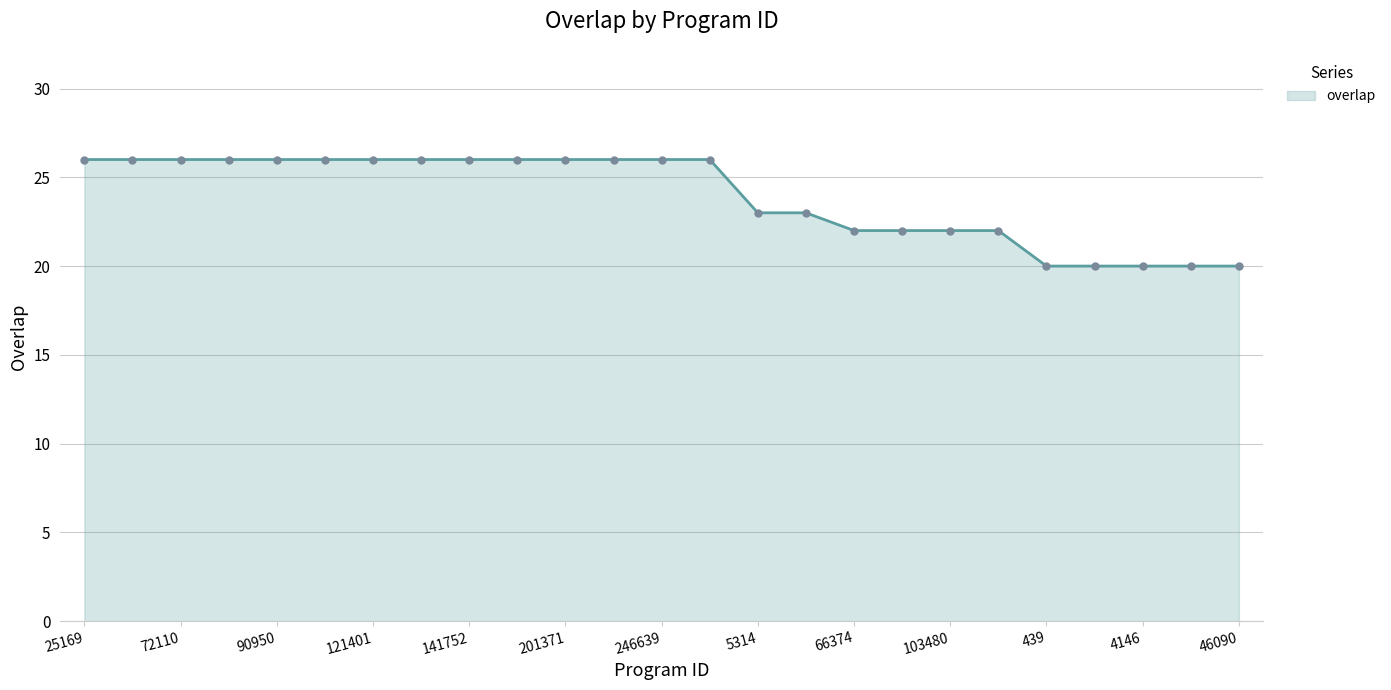

What is the greatest value displayed?

26